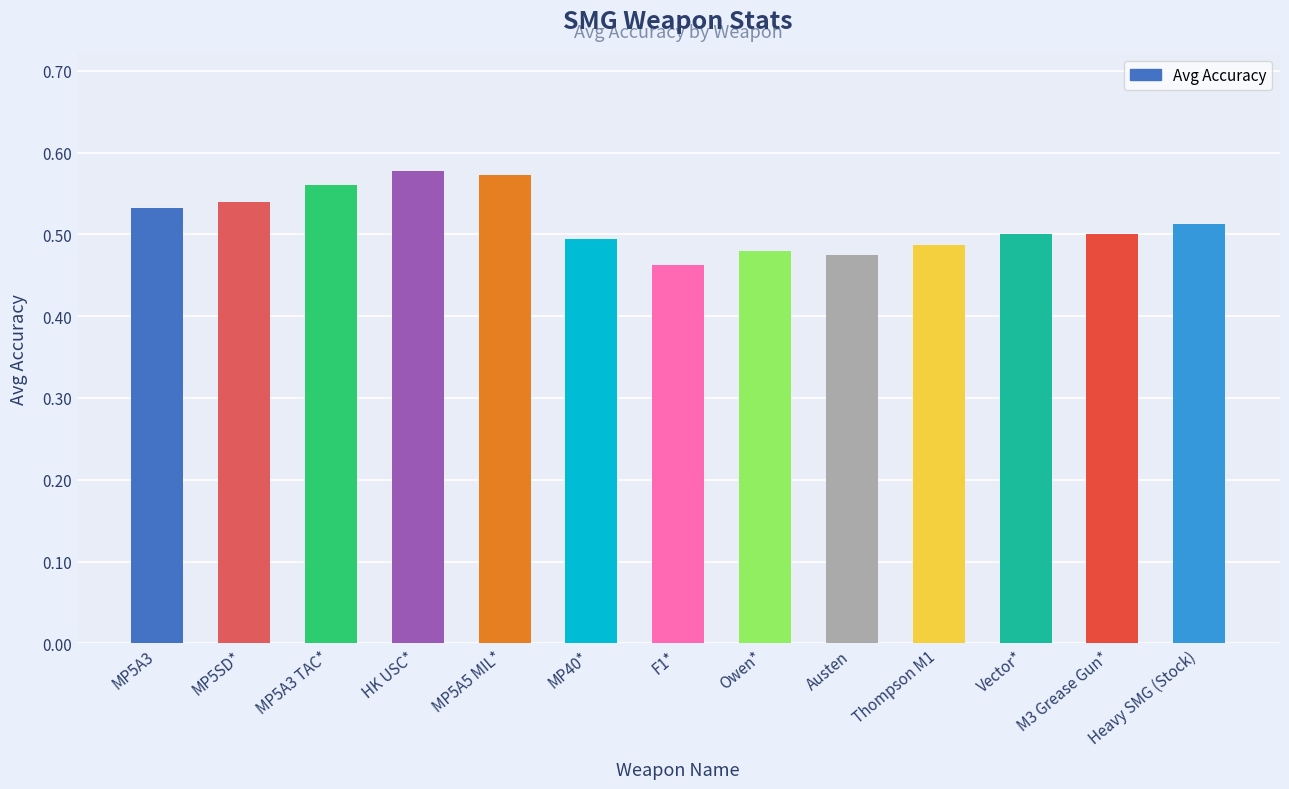

Are the bars horizontal?

No